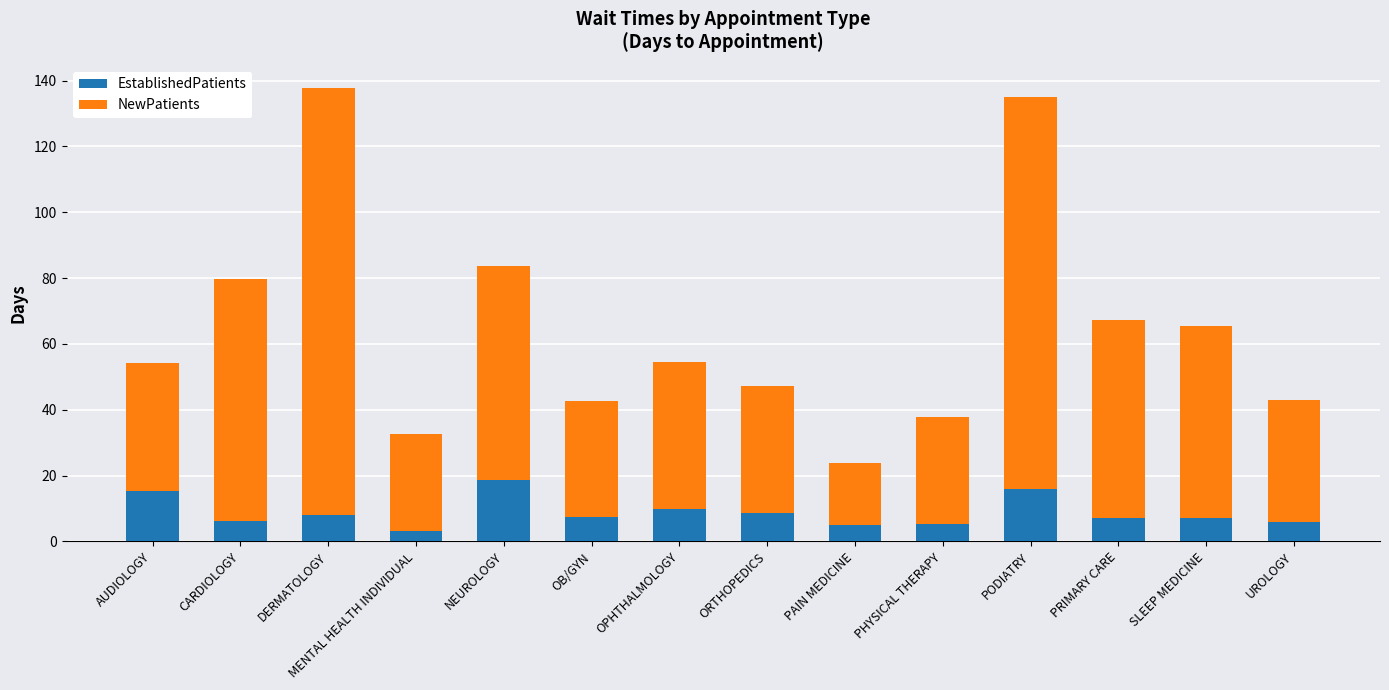

What is the highest value of the EstablishedPatients series?

18.8